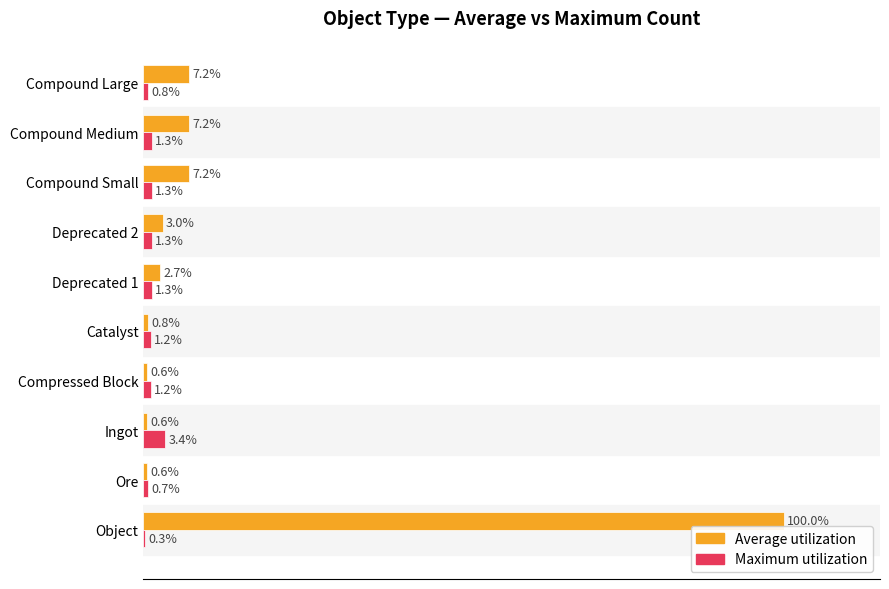

At which label does Maximum utilization reach its peak?

Ingot